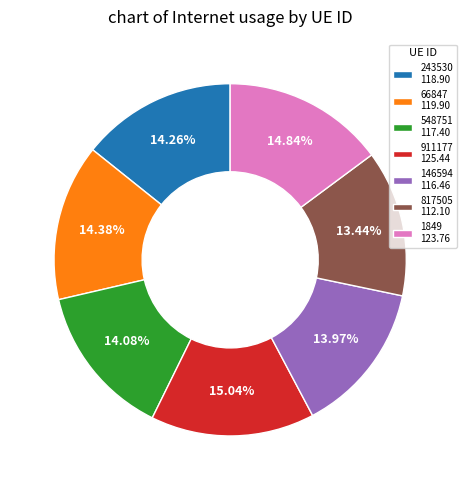

Approximately how many times larger is the value at 243530 compared to 66847?

1.0